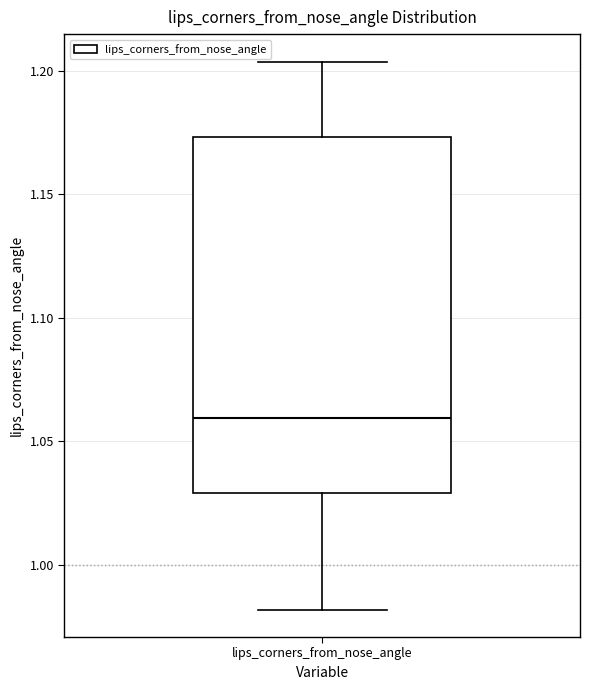

Where does the upper whisker of the box for lips_corners_from_nose_angle end on the y-axis? The values are not printed on the chart, so give them approximately, as read against the axis.

1.205